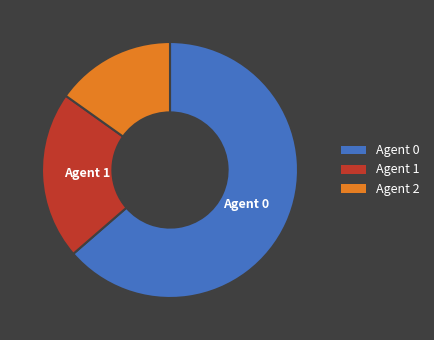

Is there any slice that represents more than half of the pie?

Yes